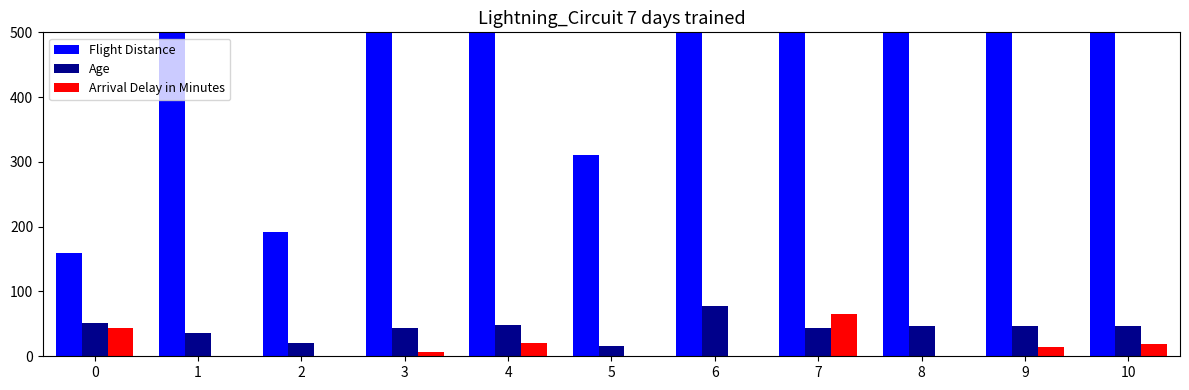

How many series are shown in this chart?

3